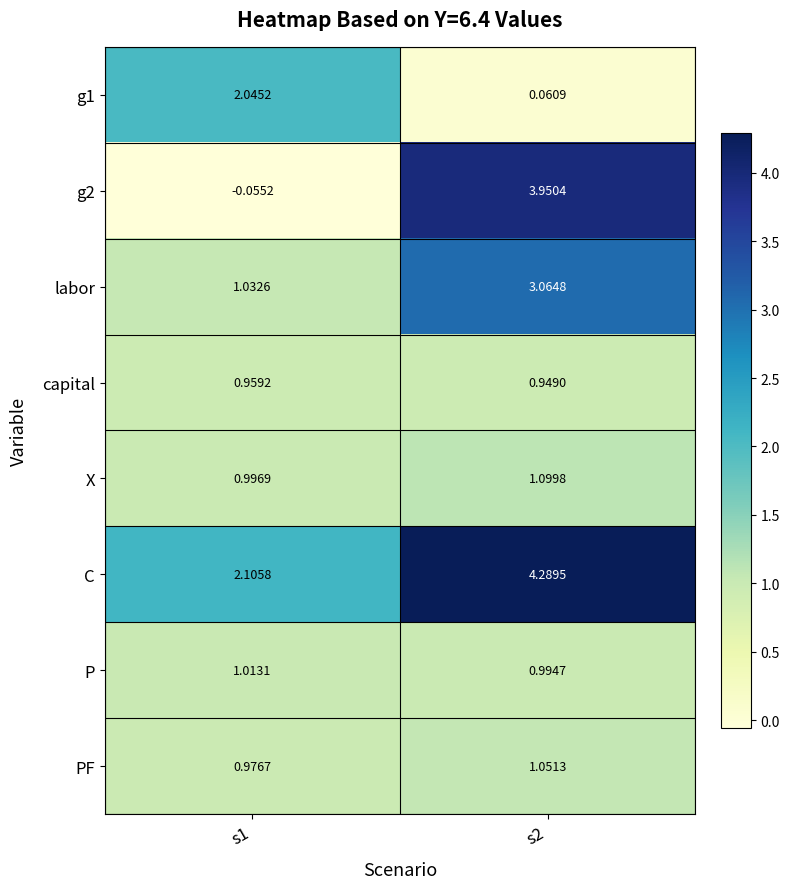

Which series has the largest total across all categories?

C